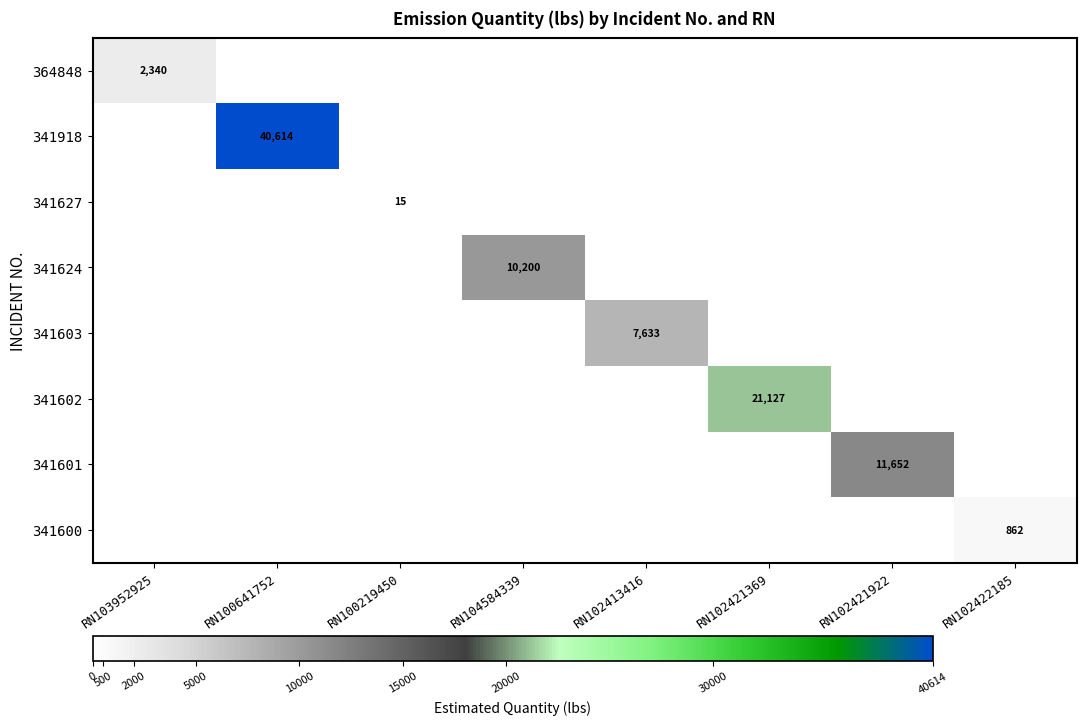

The value of 341624 at RN104584339 is 17102. True or false?

False